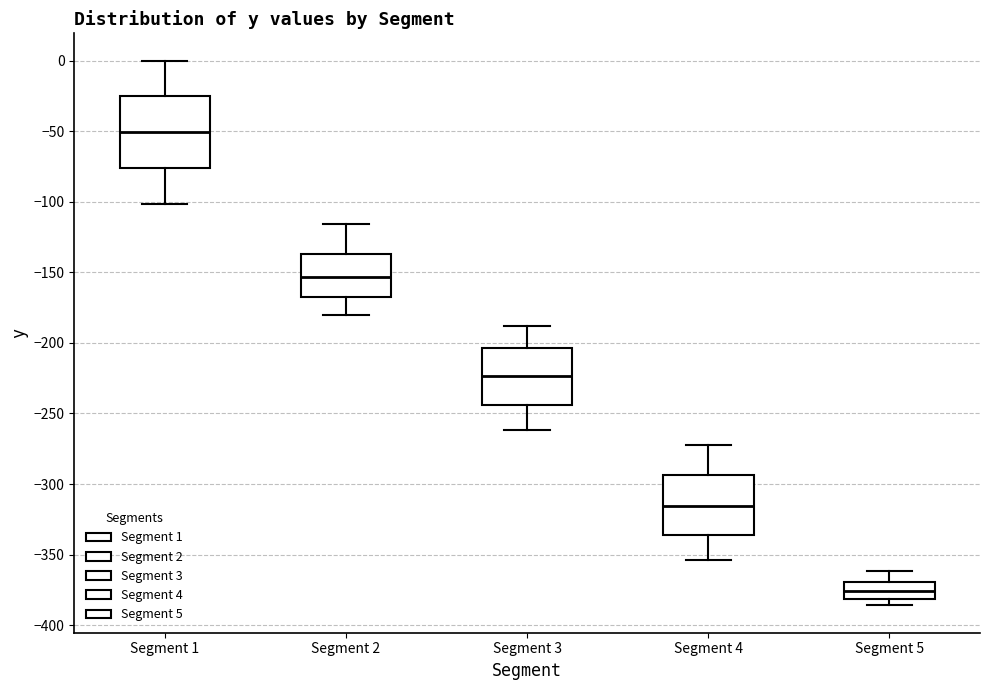

Which box has the highest median line?

Segment 1